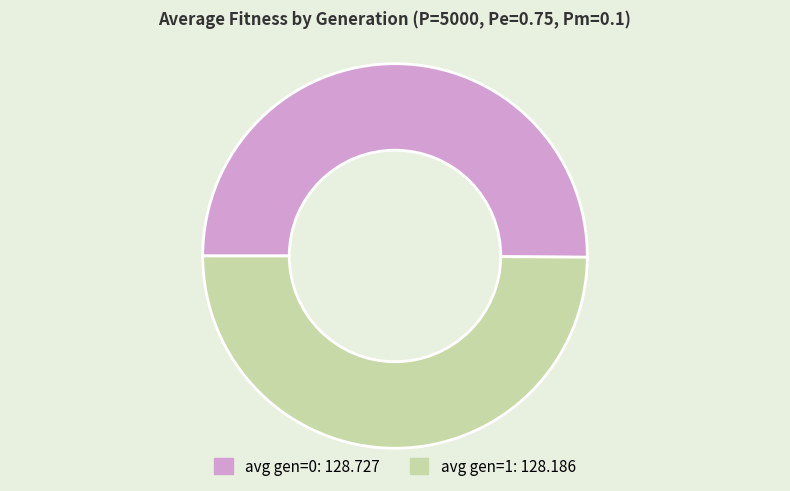

Is it true that avg gen=0 is 50% of the pie?

True